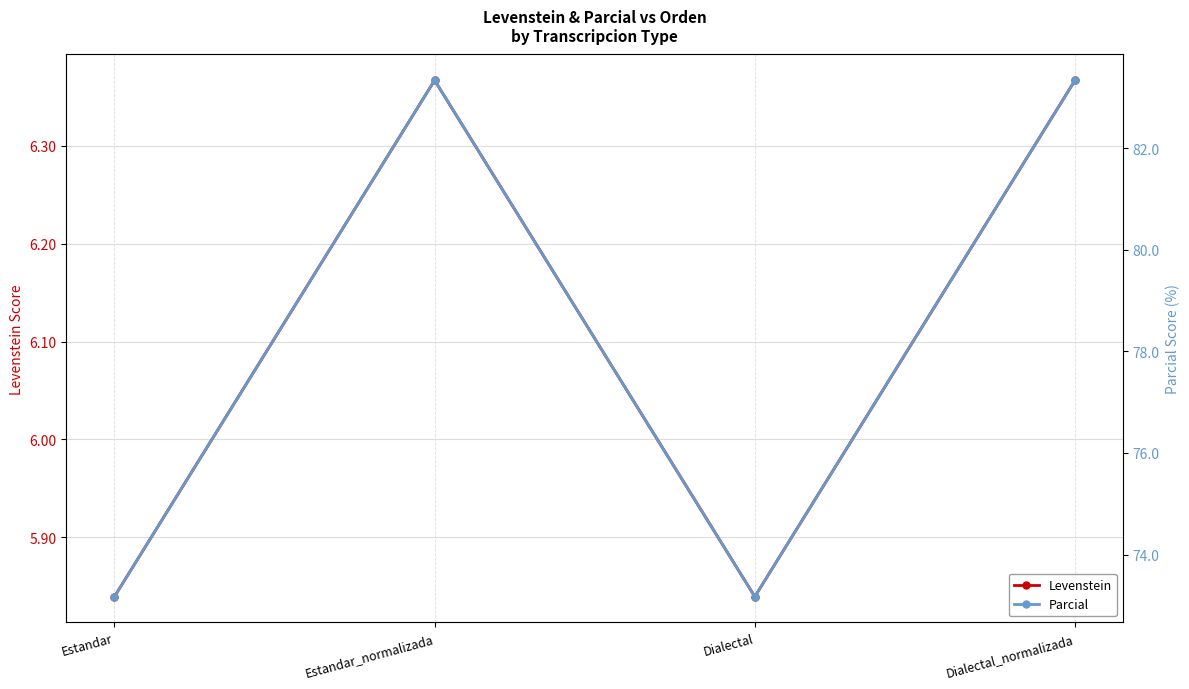

Which series has the largest total across all categories?

Parcial